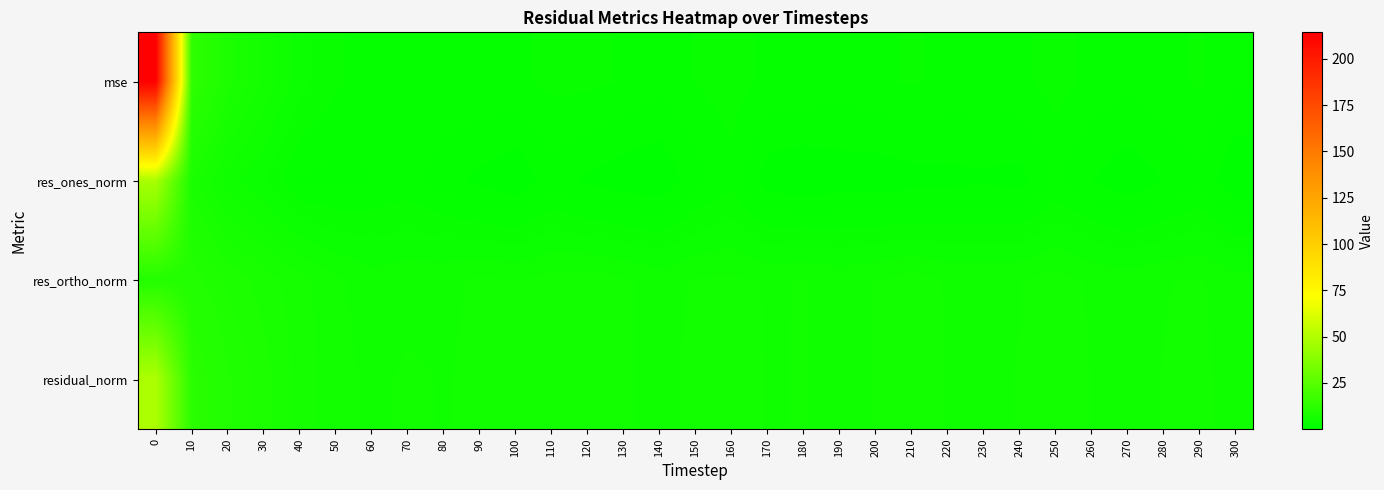

At how many categories does at least one series exceed 121?

1